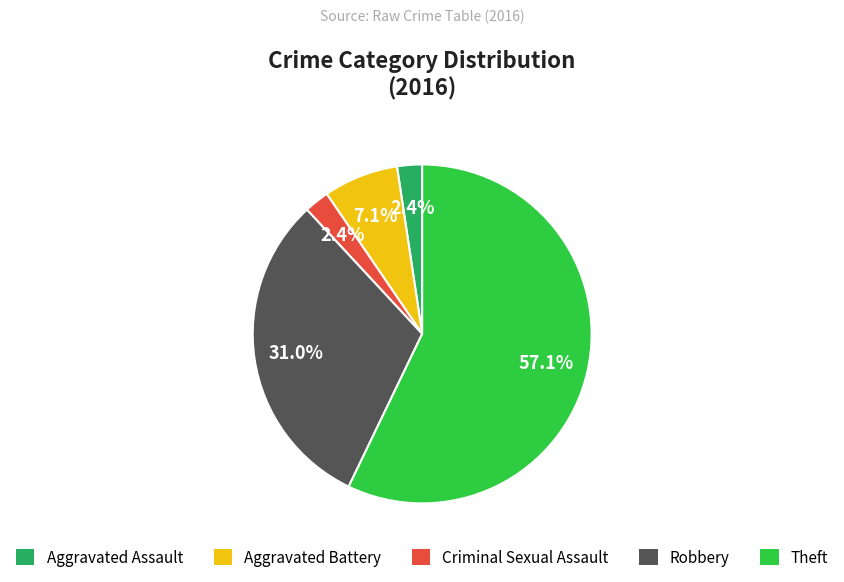

What percentage is the Aggravated Battery slice, to the nearest percent?

7%